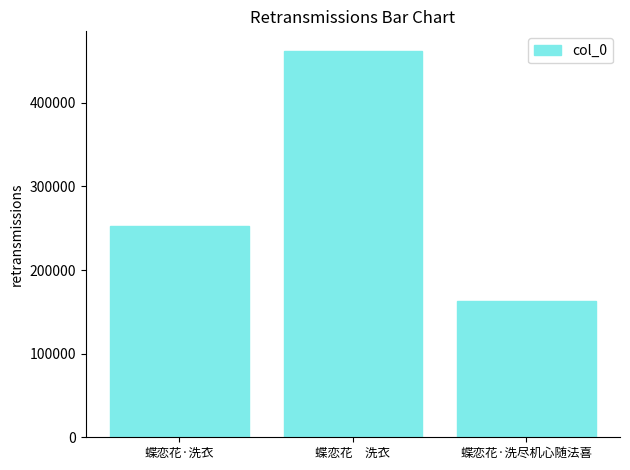

Rank the categories by value from highest to lowest.

蝶恋花　洗衣, 蝶恋花·洗衣, 蝶恋花·洗尽机心随法喜